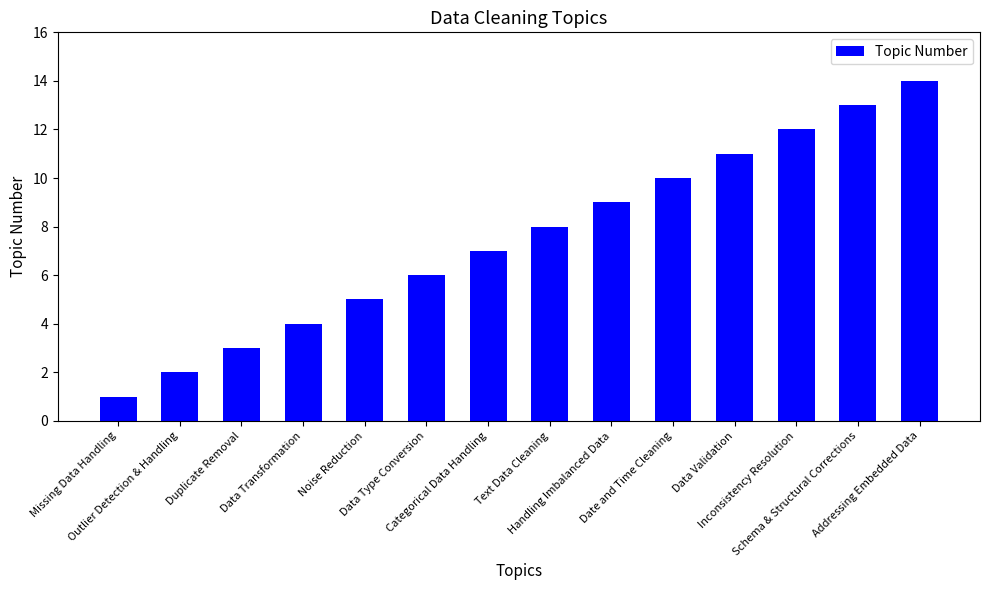

Reading left to right, list all the values displayed in this chart.

Missing Data Handling=1	Outlier Detection & Handling=2	Duplicate Removal=3	Data Transformation=4	Noise Reduction=5	Data Type Conversion=6	Categorical Data Handling=7	Text Data Cleaning=8	Handling Imbalanced Data=9	Date and Time Cleaning=10	Data Validation=11	Inconsistency Resolution=12	Schema & Structural Corrections=13	Addressing Embedded Data=14